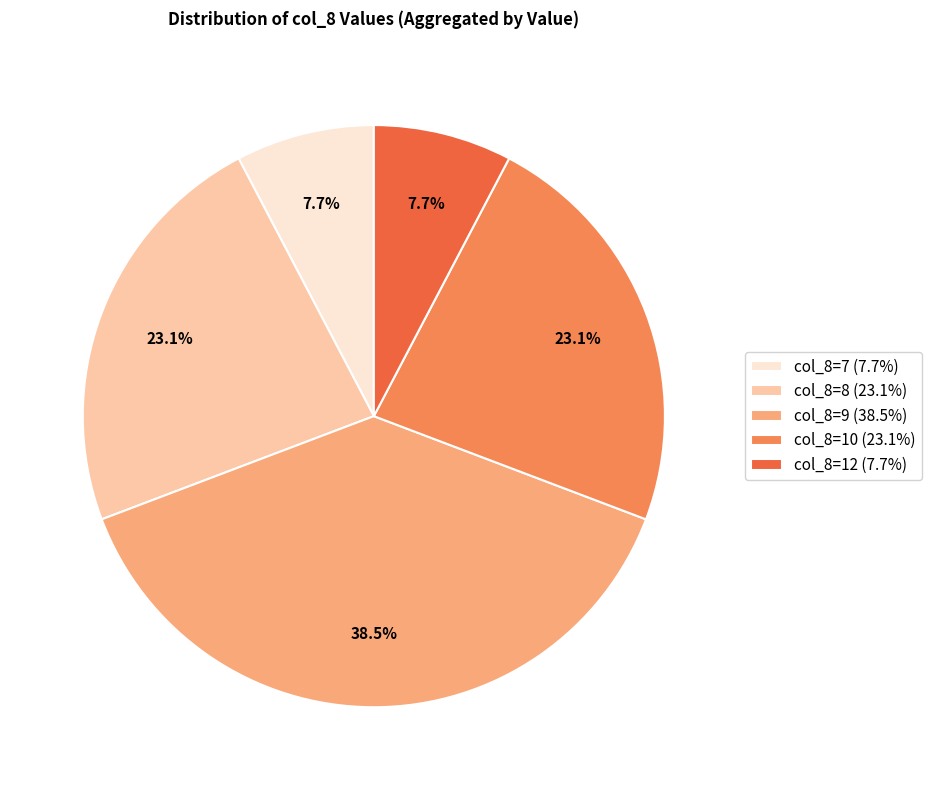

Which category has the biggest portion of the pie?

col_8=9 (38.5%)